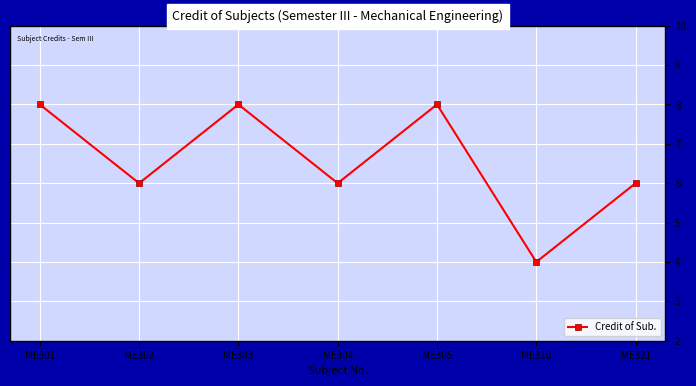

How many lines are shown in the chart?

1